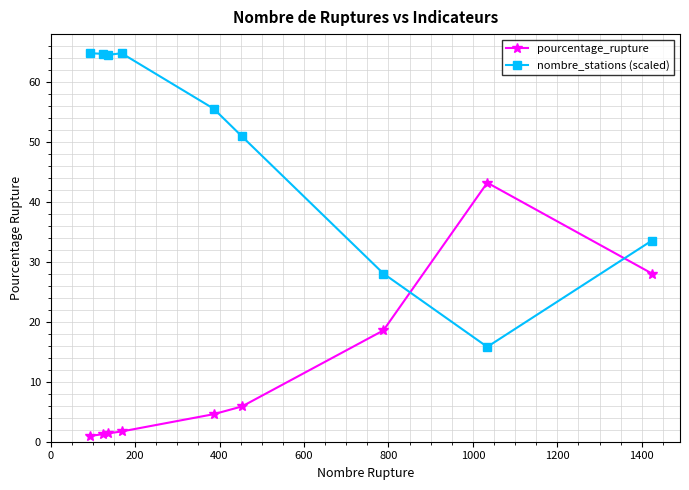

What is the value of the pourcentage_rupture point at the 6th from the left?

5.9